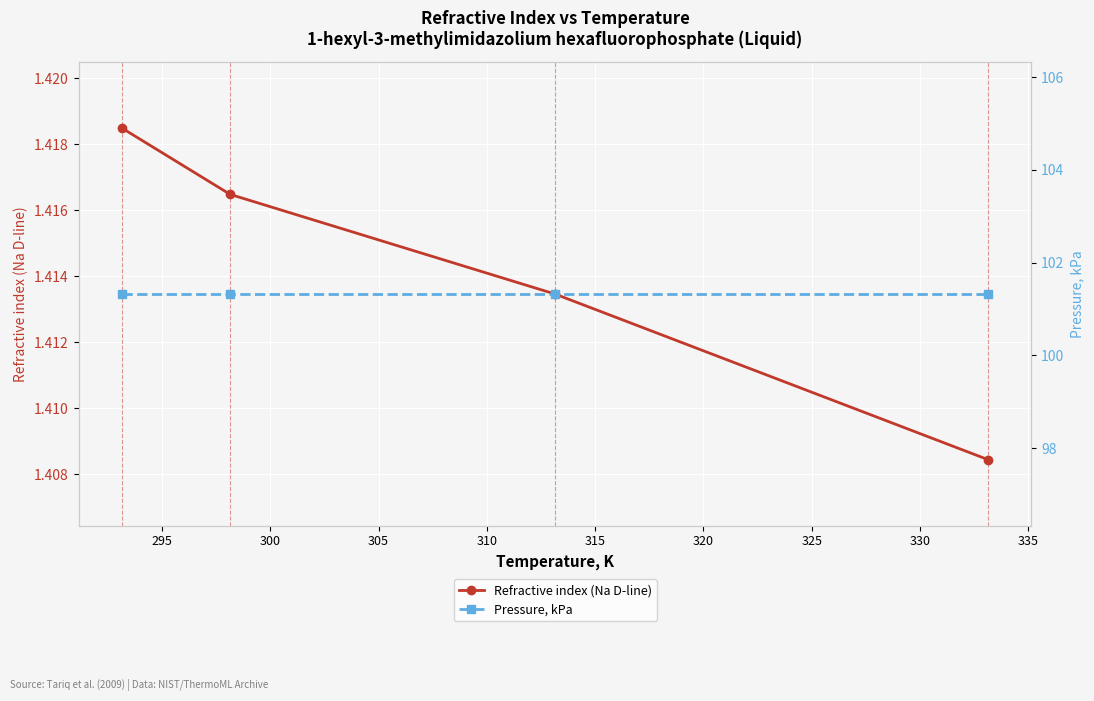

True or false: Refractive index (Na D-line) has more than 1 points higher than both neighbors.

False